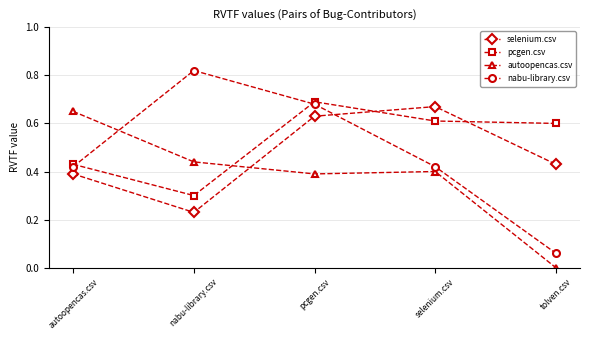

In pcgen.csv, how many points are higher than both neighbors (excluding endpoints)?

1